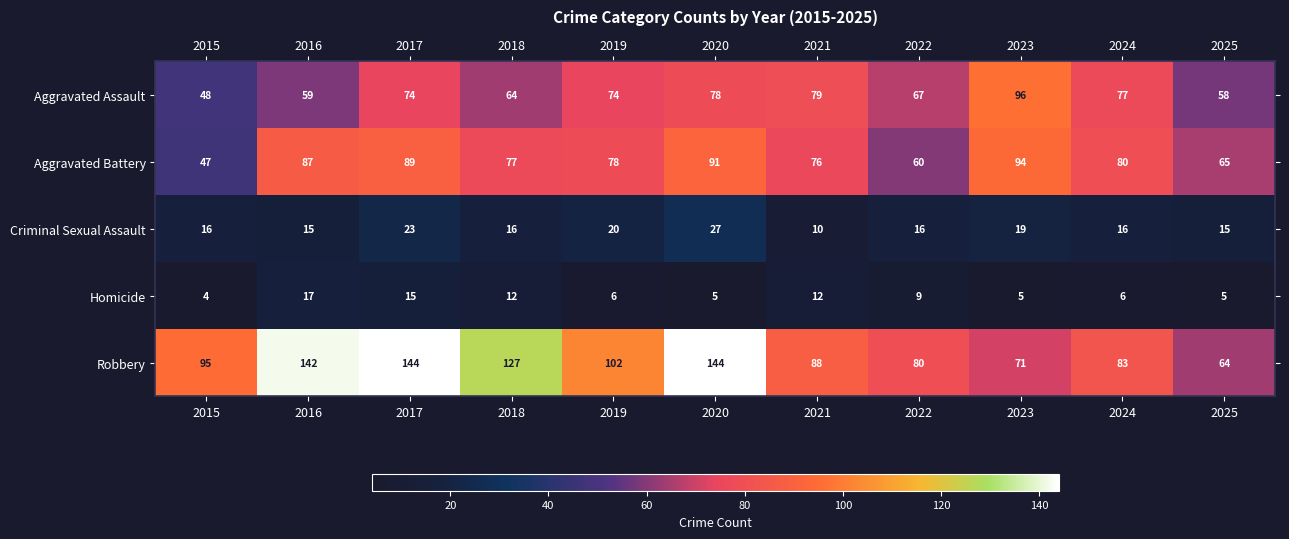

The Homicide series shows 3 at 2020. True or false?

False